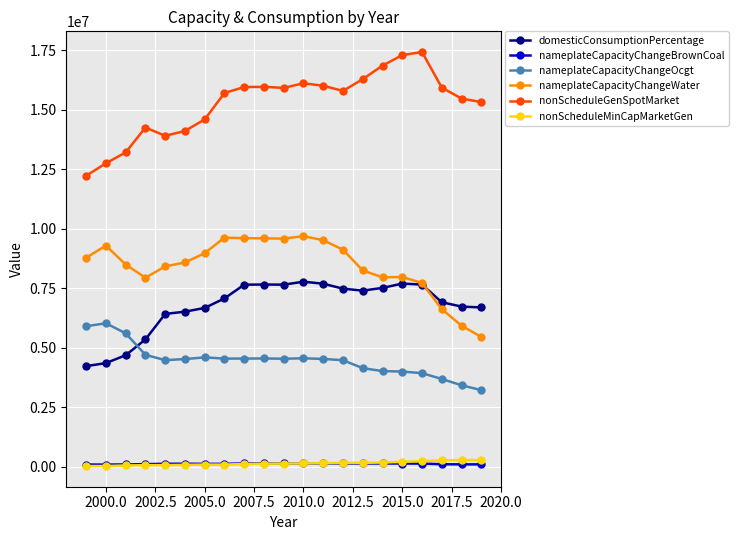

True or false: domesticConsumptionPercentage and nonScheduleGenSpotMarket cross at least once.

False